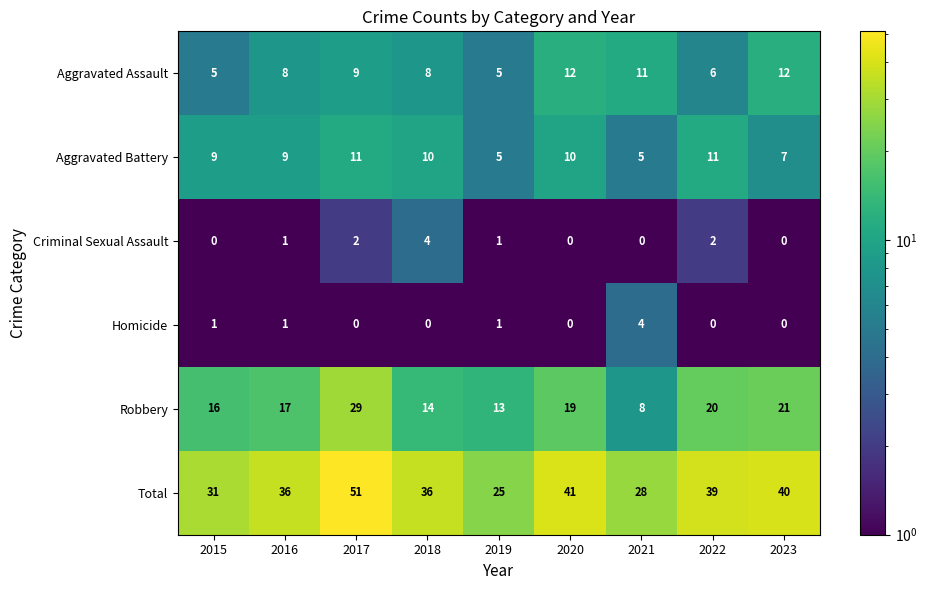

What is the highest value of the Aggravated Battery series?

11